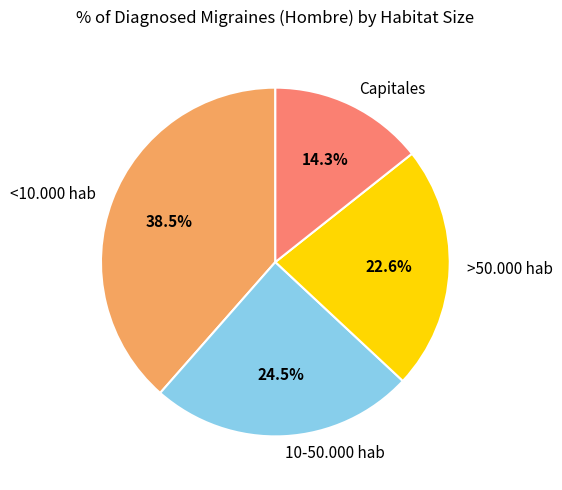

Is <10.000 hab the majority of the pie?

No